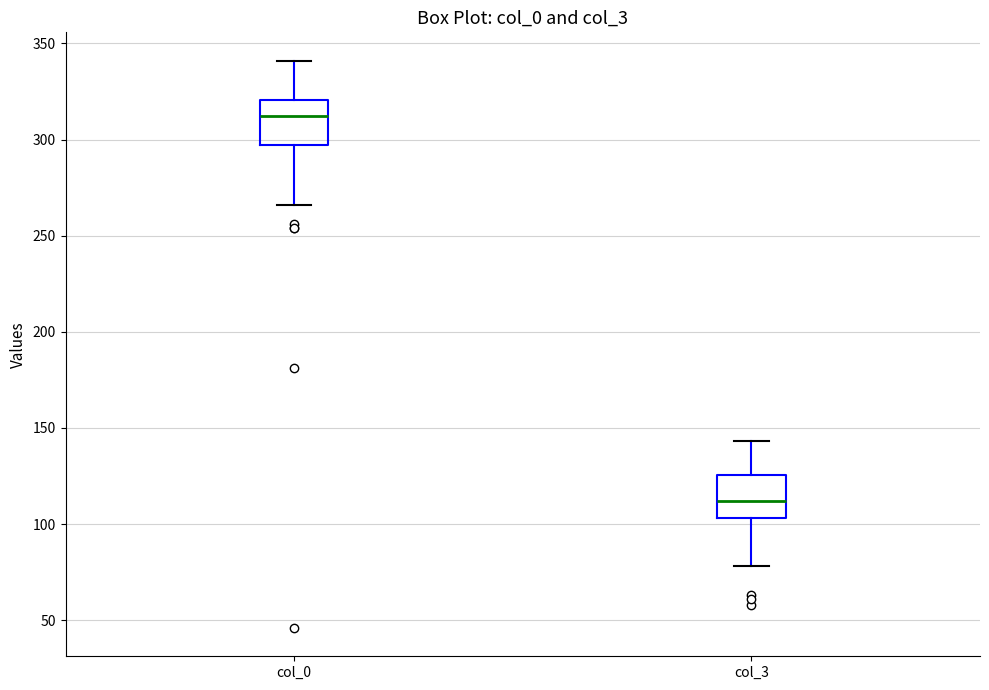

Reading left to right, read every box against the y-axis: the position of its median line, the range the box covers, and the ends of its whiskers. The values are not printed on the chart, so give them approximately, as read against the axis.

col_0: median 310, box 295 to 320, whiskers 265 to 340
col_3: median 110, box 105 to 125, whiskers 80 to 145